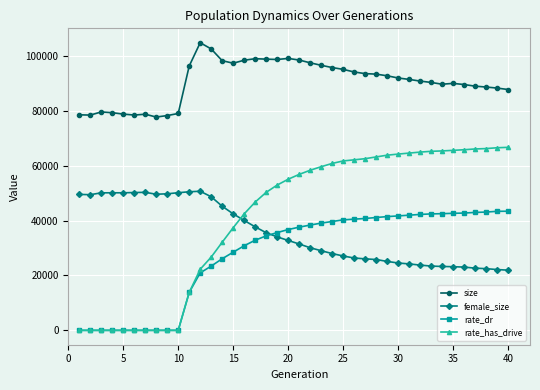

What is the difference between the maximum and minimum values in the size series?

27096.0